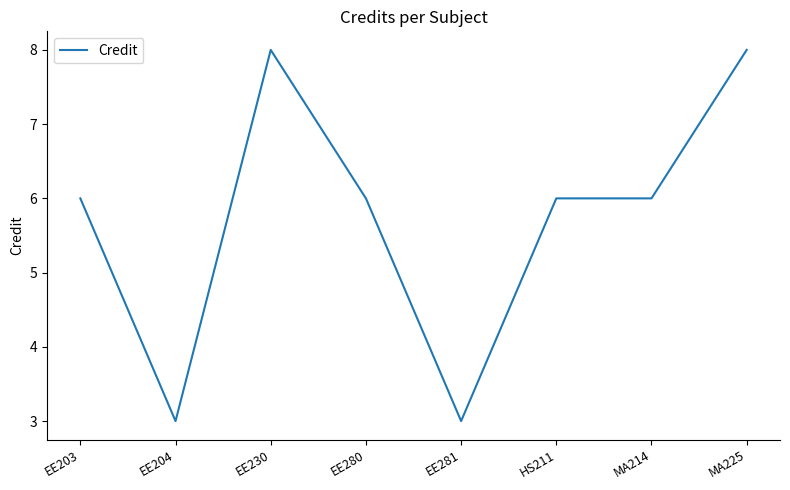

Count the number of categories in the chart.

8